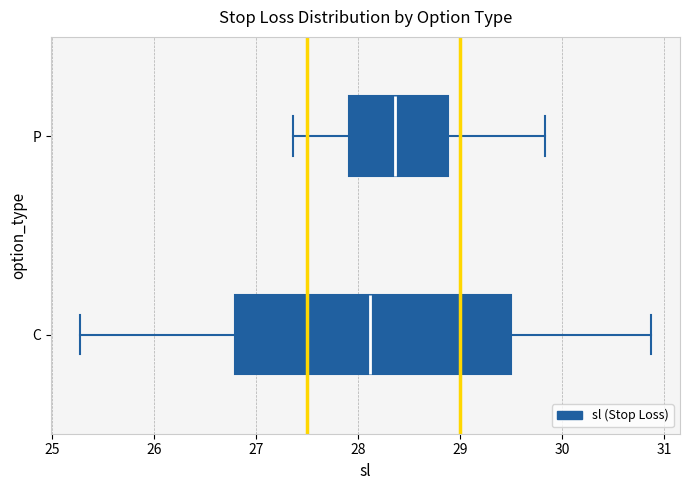

Which box is the widest, from its left edge to its right edge?

C